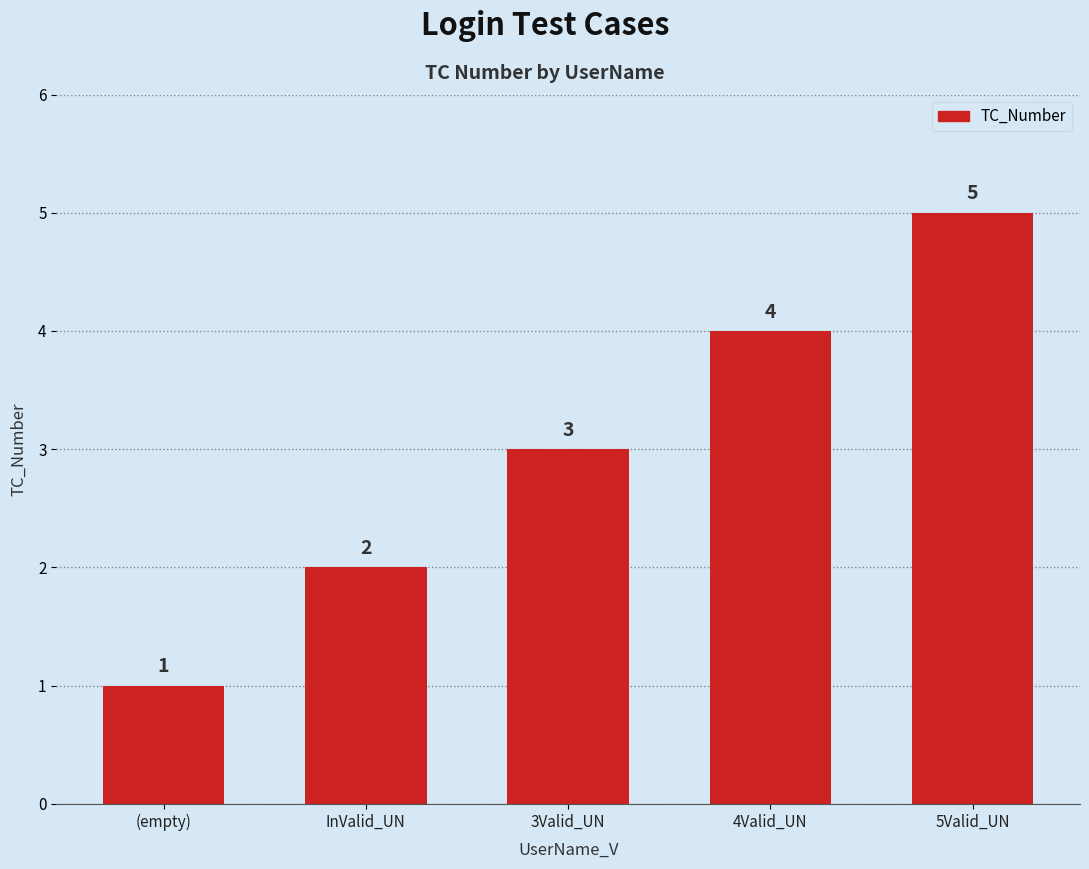

List the labels in order of value, smallest first.

(empty), InValid_UN, 3Valid_UN, 4Valid_UN, 5Valid_UN